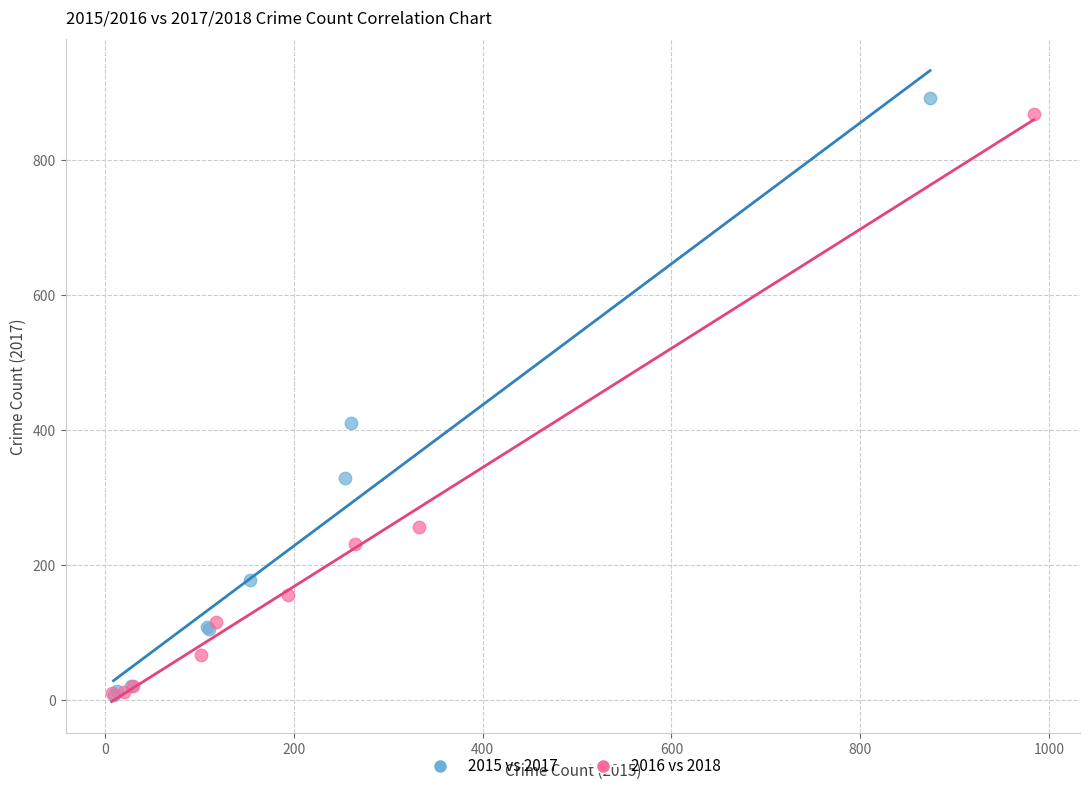

What are all the series names shown in the legend?

2015 vs 2017, 2016 vs 2018